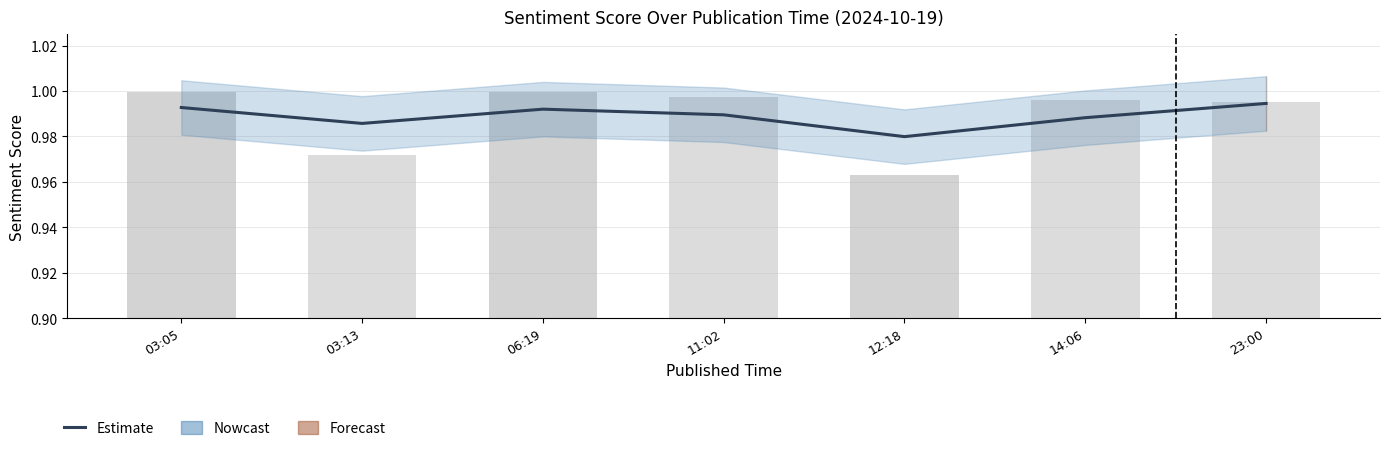

What is the label of the 1st bar from the left?

03:05